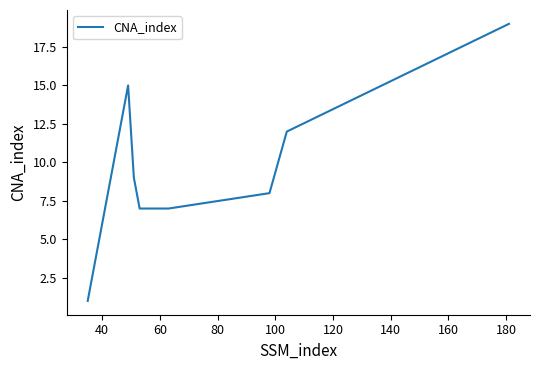

What is the difference between the maximum and minimum values?

18